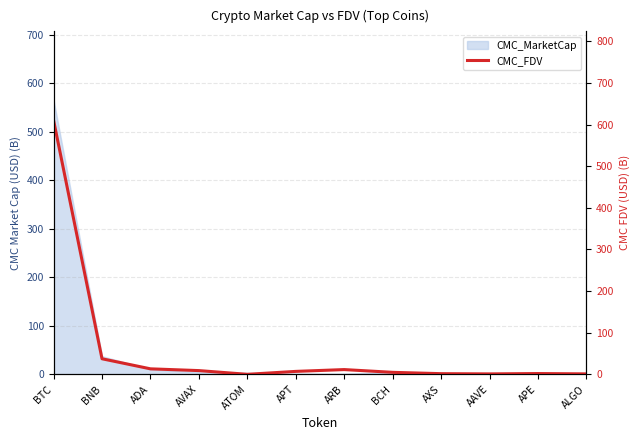

What is the difference between the second highest and minimum values?

37.4